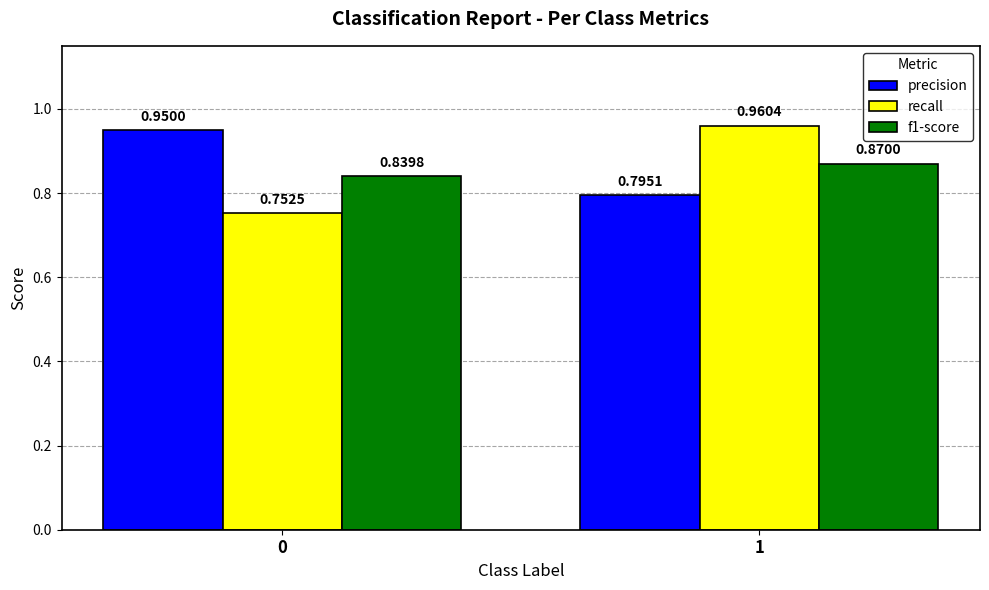

The value of f1-score at 1 is 1.3. True or false?

False